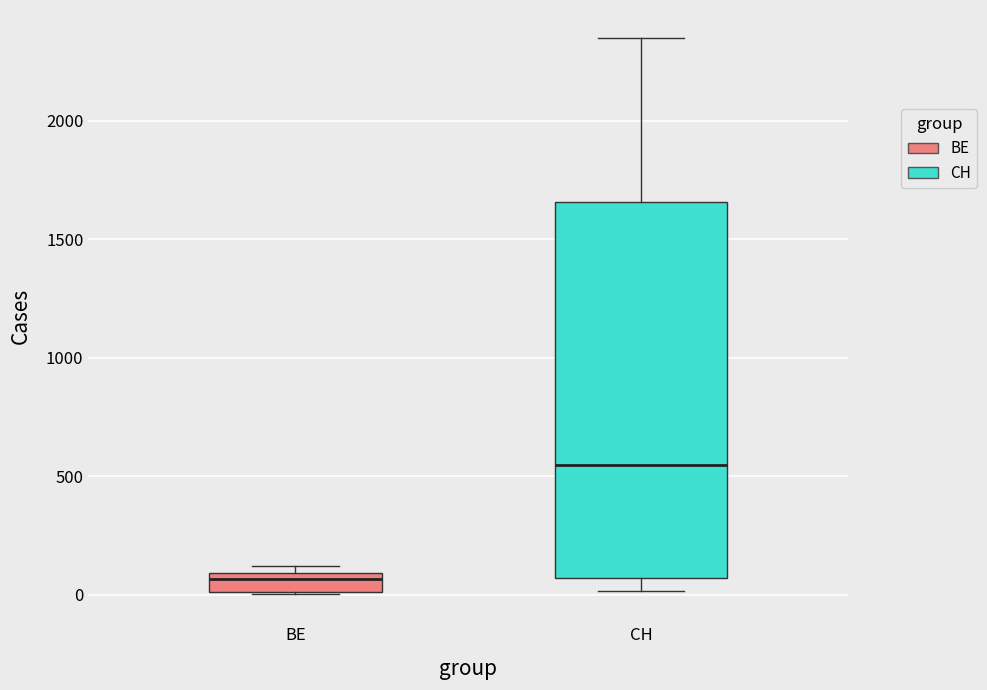

Reading left to right, transcribe this box plot: for each box, give where its median line is, the range the box spans, and where its two whiskers end, as read against the y-axis. The values are not printed on the chart, so give them approximately, as read against the axis.

BE: median 50, box 0 to 100, whiskers 0 to 100 (just above the box's upper edge)
CH: median 550, box 50 to 1650, whiskers 0 to 2350